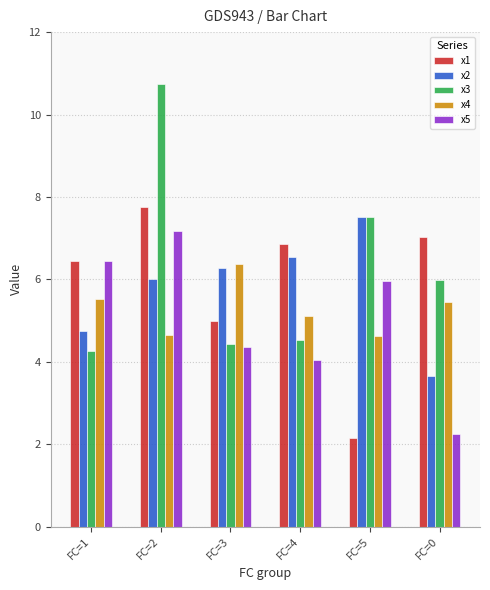

What is the label of the 5th bar from the right?

FC=2